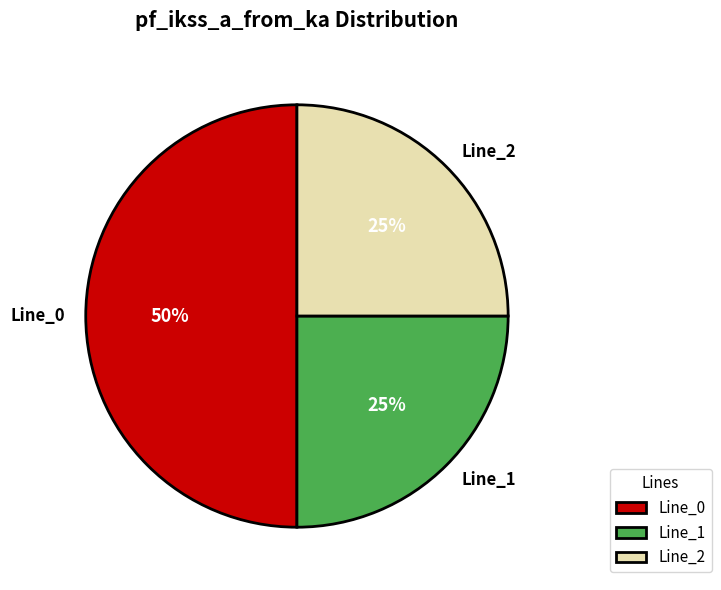

To the nearest percent, what portion does Line_1 represent?

25%